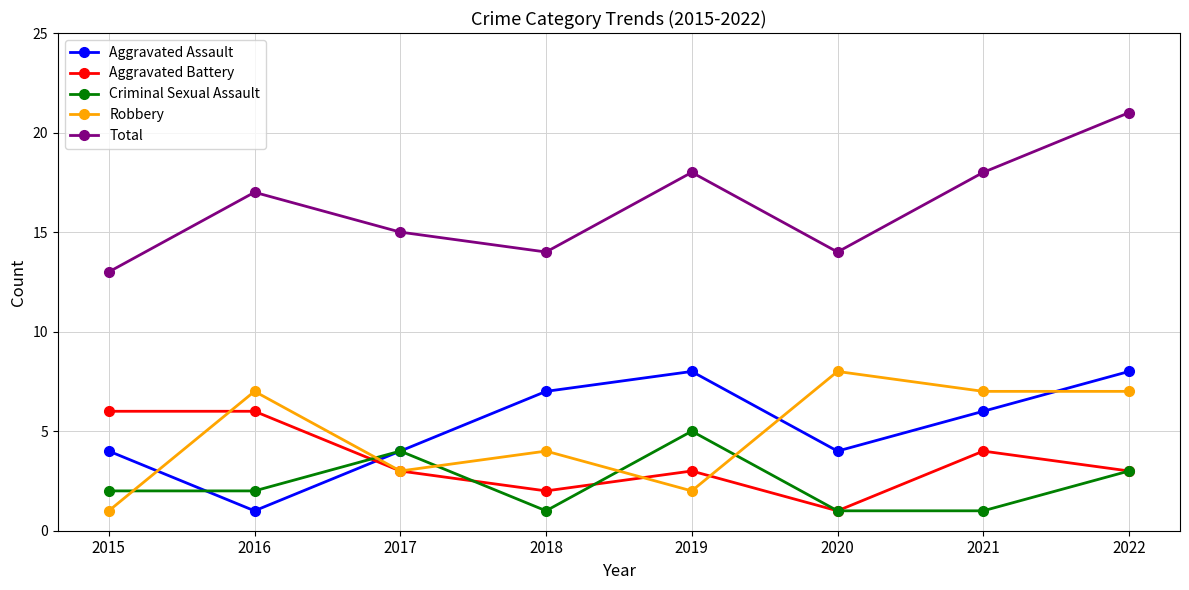

Which series ends up on top after the final intersection of Aggravated Battery and Robbery?

Robbery